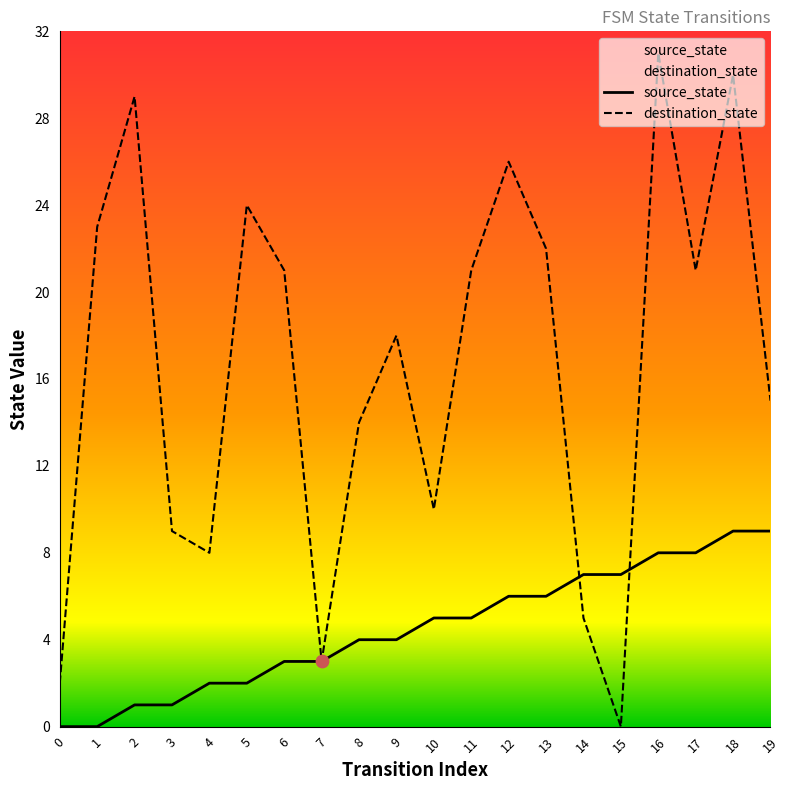

At how many categories does at least one series exceed 21?

7